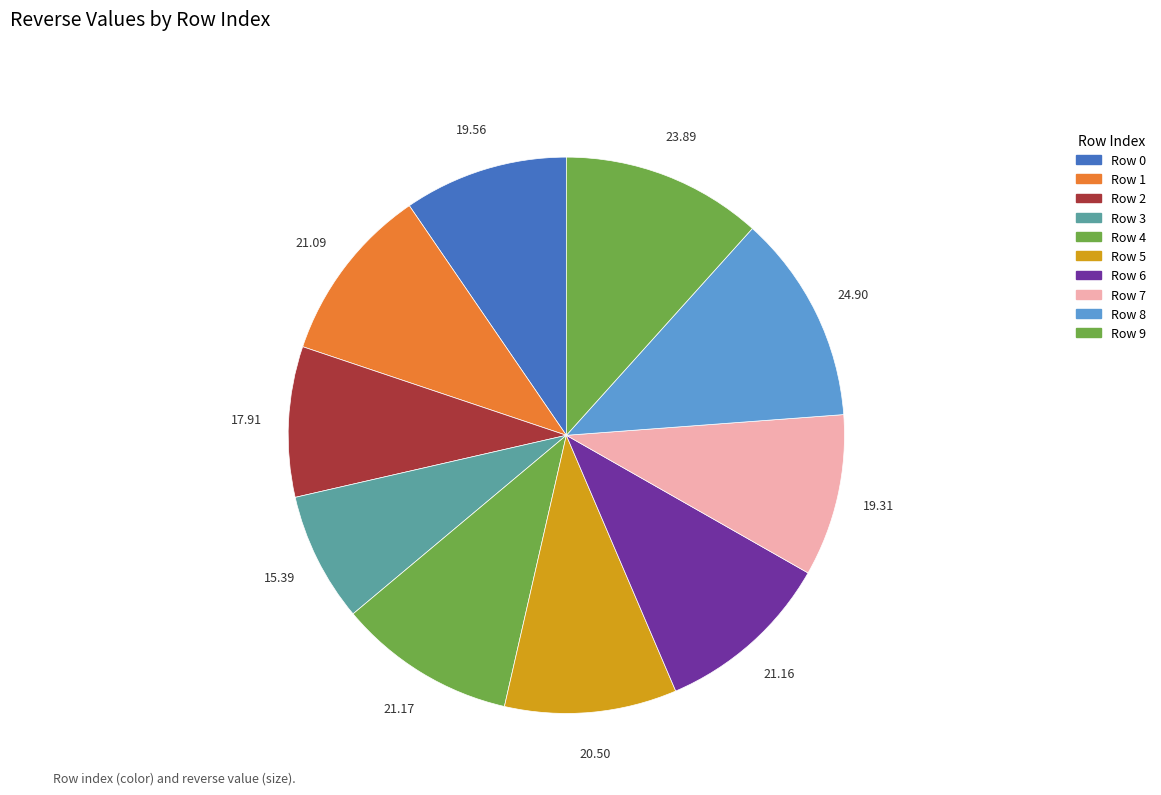

How many segments does this pie chart have?

10